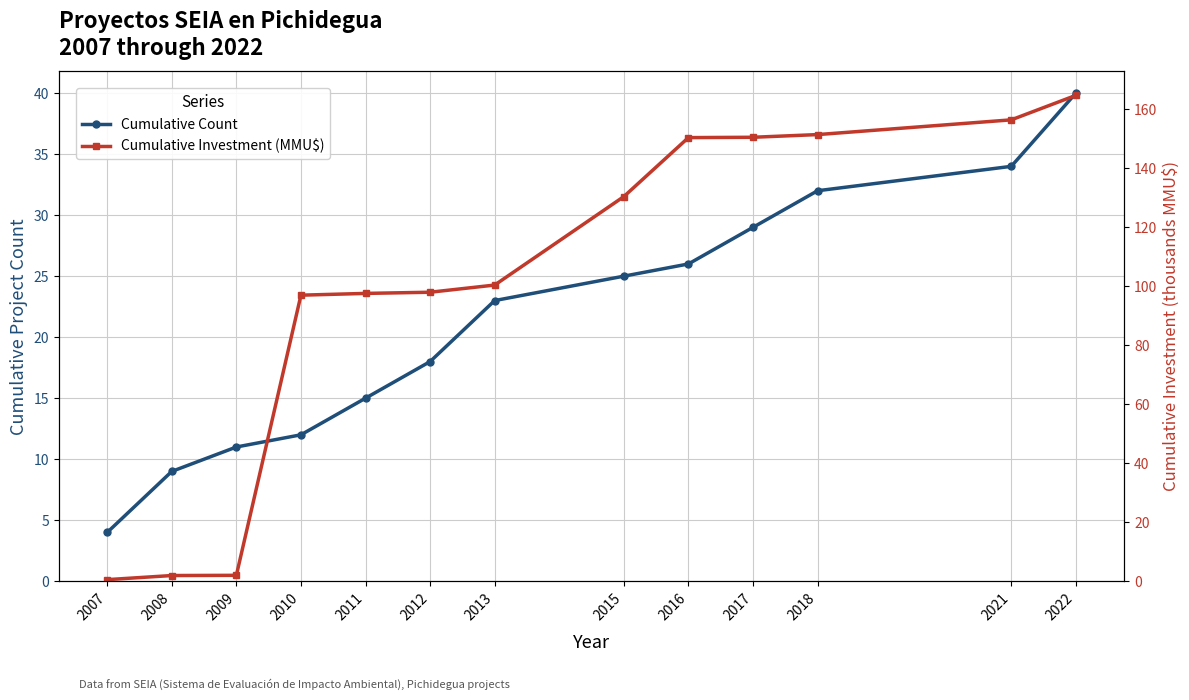

The value of Cumulative Investment (MMU$) at 2017 is 33.6. True or false?

False